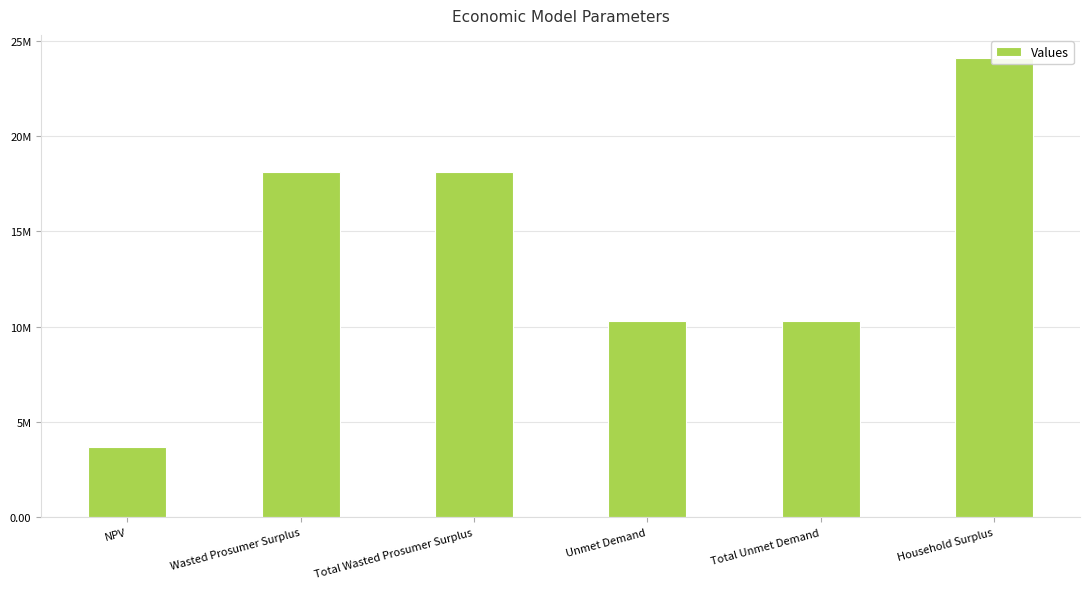

Rank the categories by value from lowest to highest.

NPV, Unmet Demand, Total Unmet Demand, Wasted Prosumer Surplus, Total Wasted Prosumer Surplus, Household Surplus